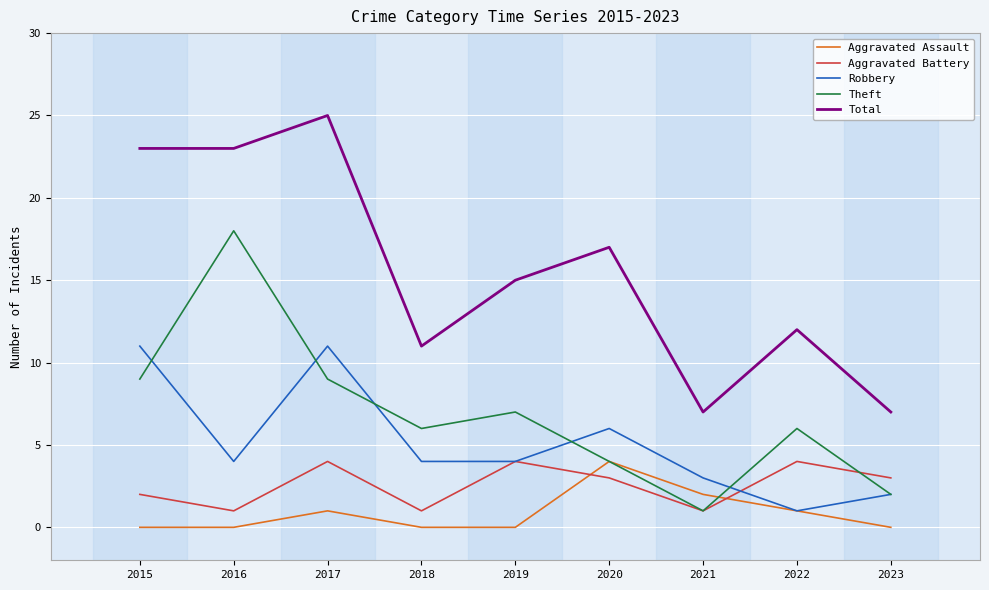

What is the minimum value for Total?

7